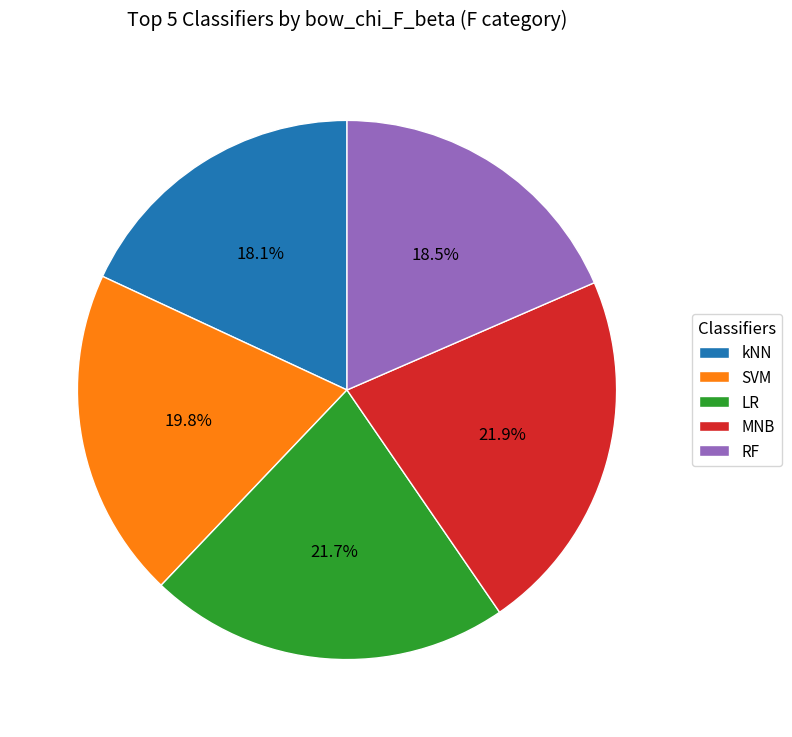

To the nearest percent, what percentage of the pie is MNB?

22%